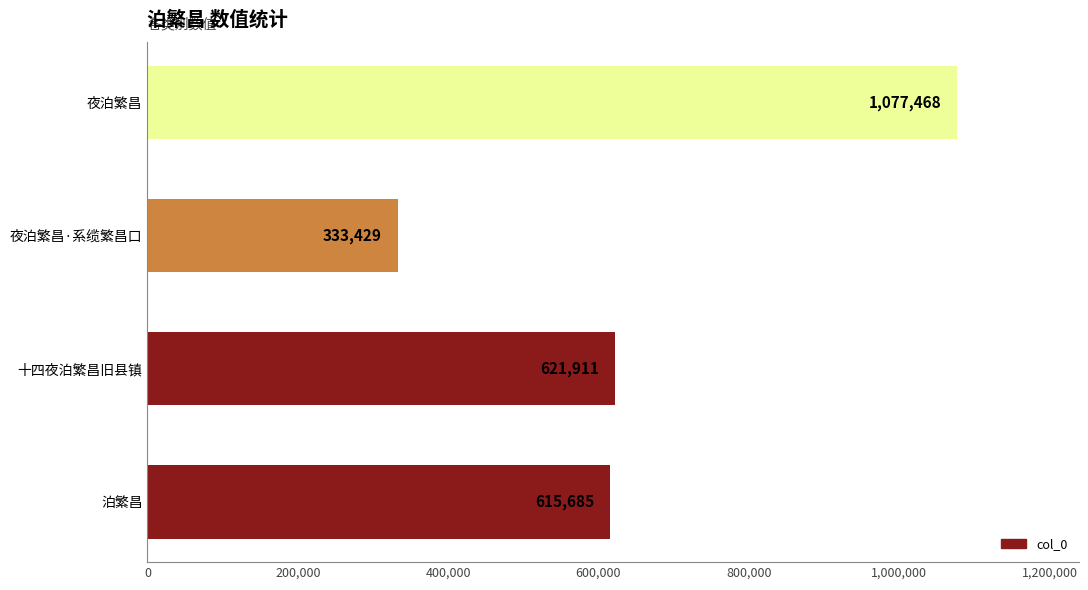

Which has a higher value, 夜泊繁昌 or 十四夜泊繁昌旧县镇?

夜泊繁昌